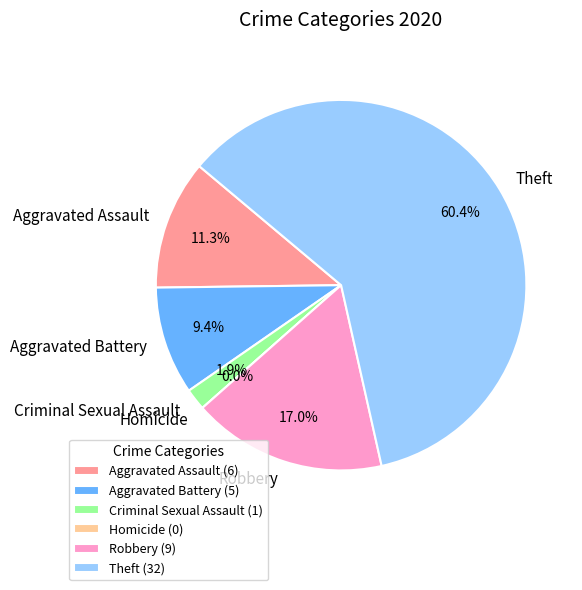

Combined, do Robbery and Criminal Sexual Assault account for over 50%?

No